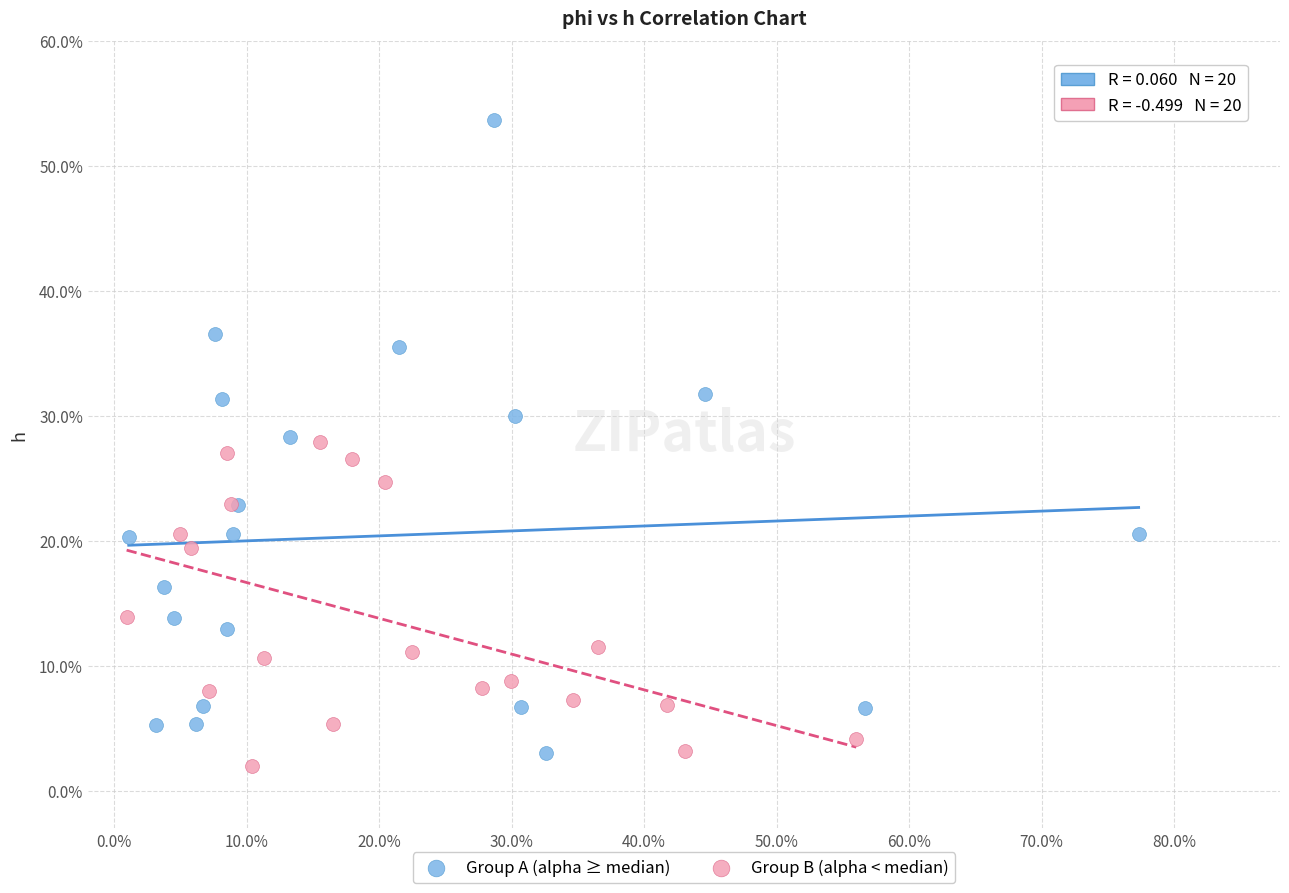

Which series contains the lowest Y value?

Group B (alpha < median)